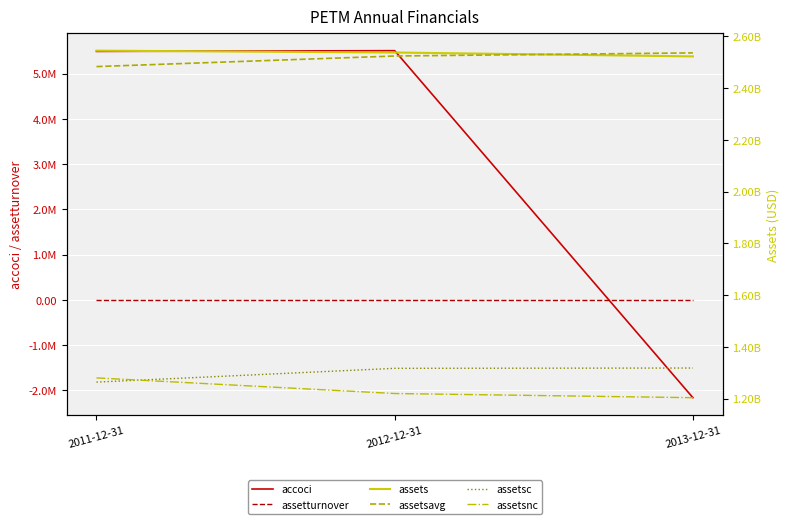

What is the label of the 3rd point from the right?

2011-12-31